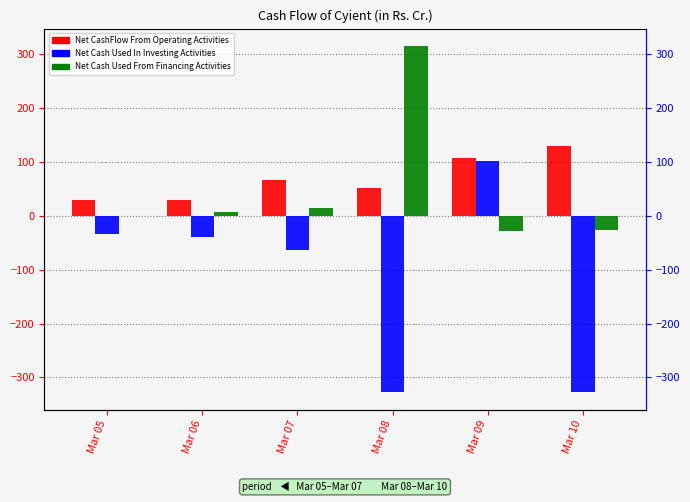

Which series changed the most between Mar 07 and Mar 09?

Net Cash Used In Investing Activities